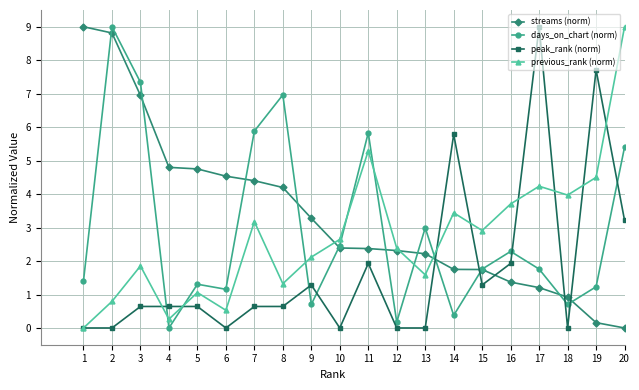

At how many categories does at least one series exceed 0?

20